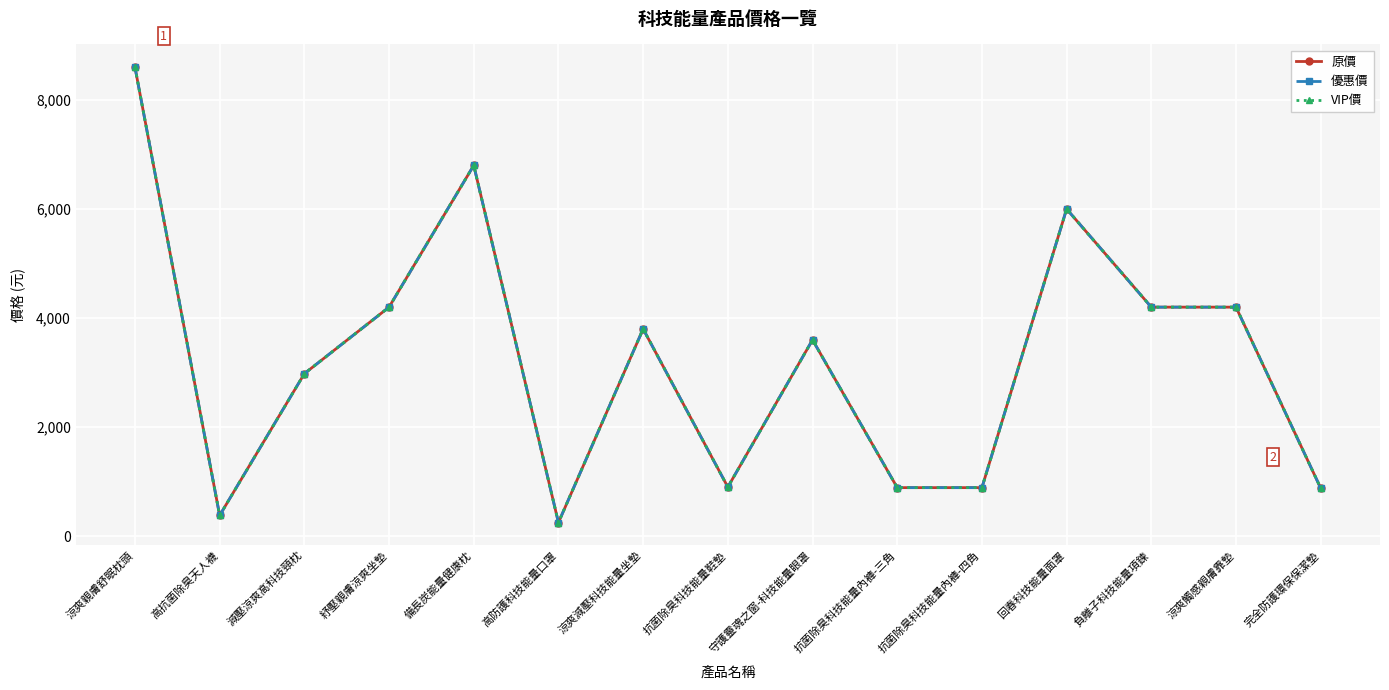

Between 備長炭能量健康枕 and 守護靈魂之窗-科技能量眼罩, which series saw the biggest shift?

原價